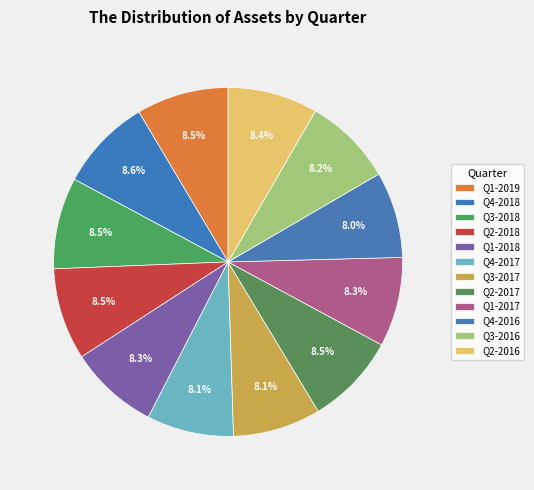

How many slices are in this pie chart?

12